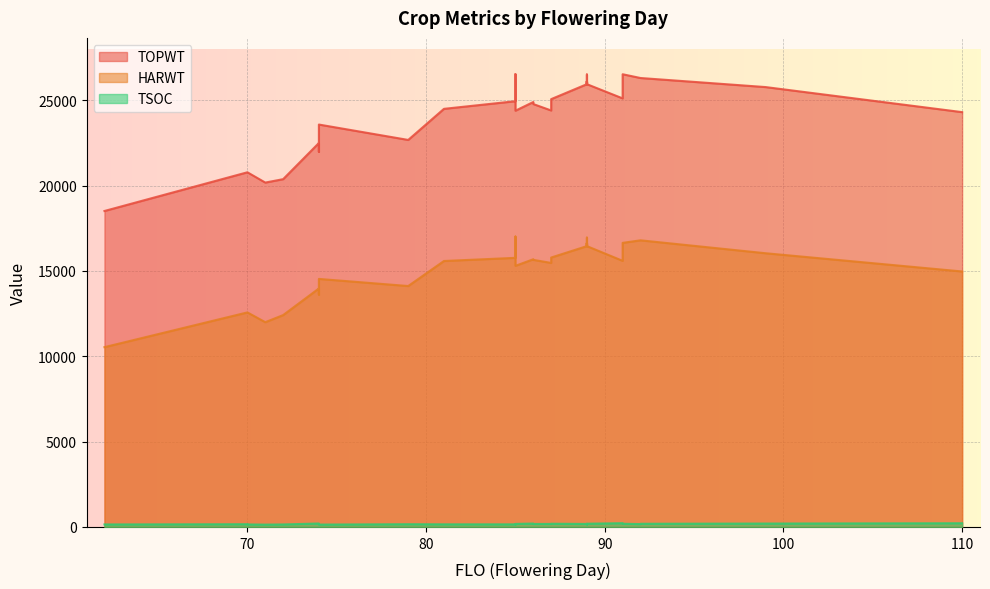

Which series has the widest spread of values?

TOPWT